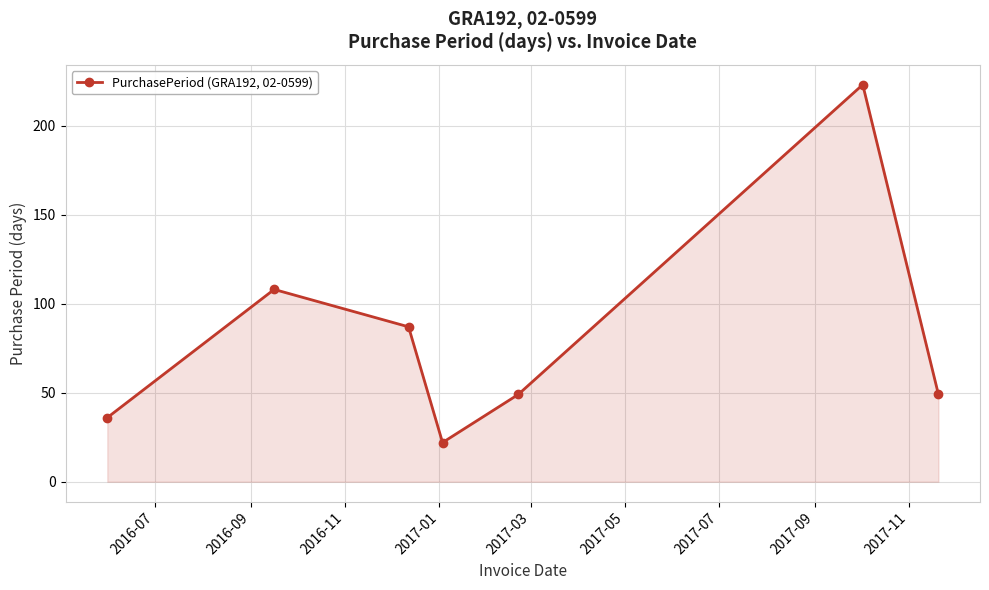

What is the sum of all values?

574